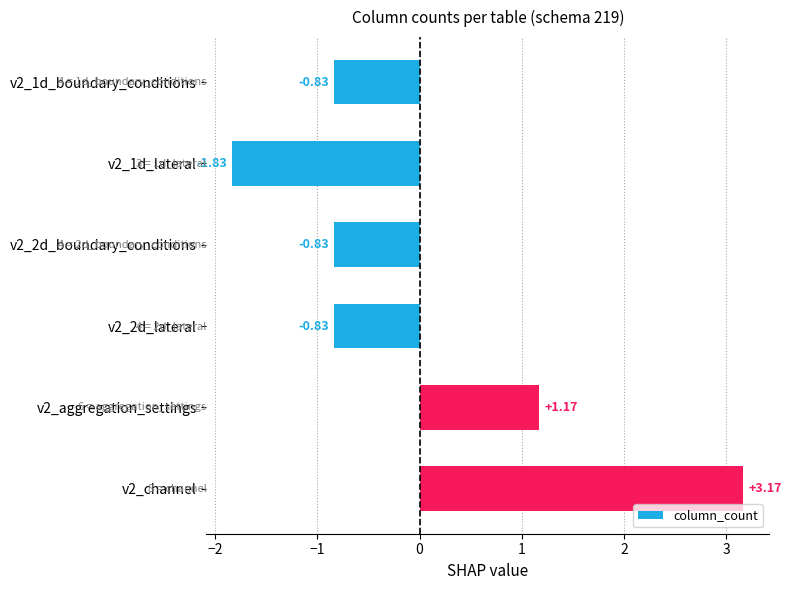

What is the difference between the maximum and minimum values?

5.0